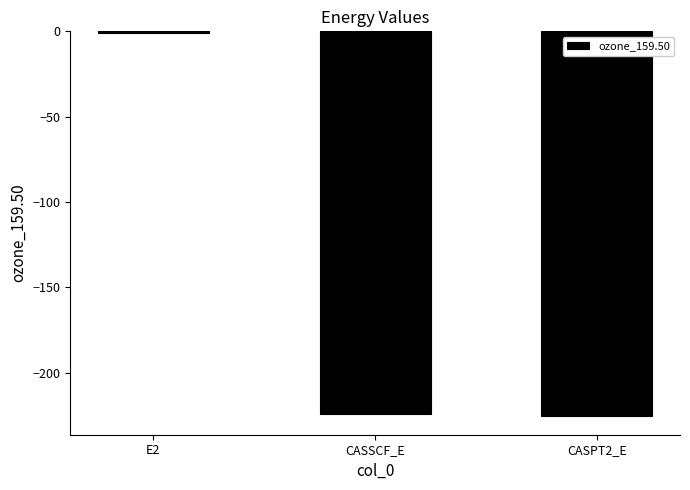

What is the sum of all values?

-450.4